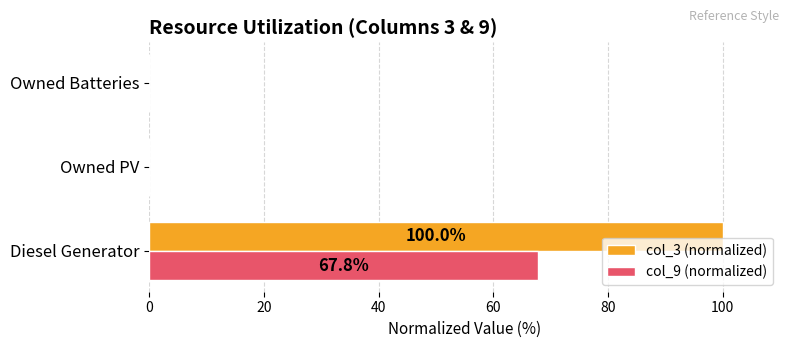

Which series has the largest total across all categories?

col_3 (normalized)